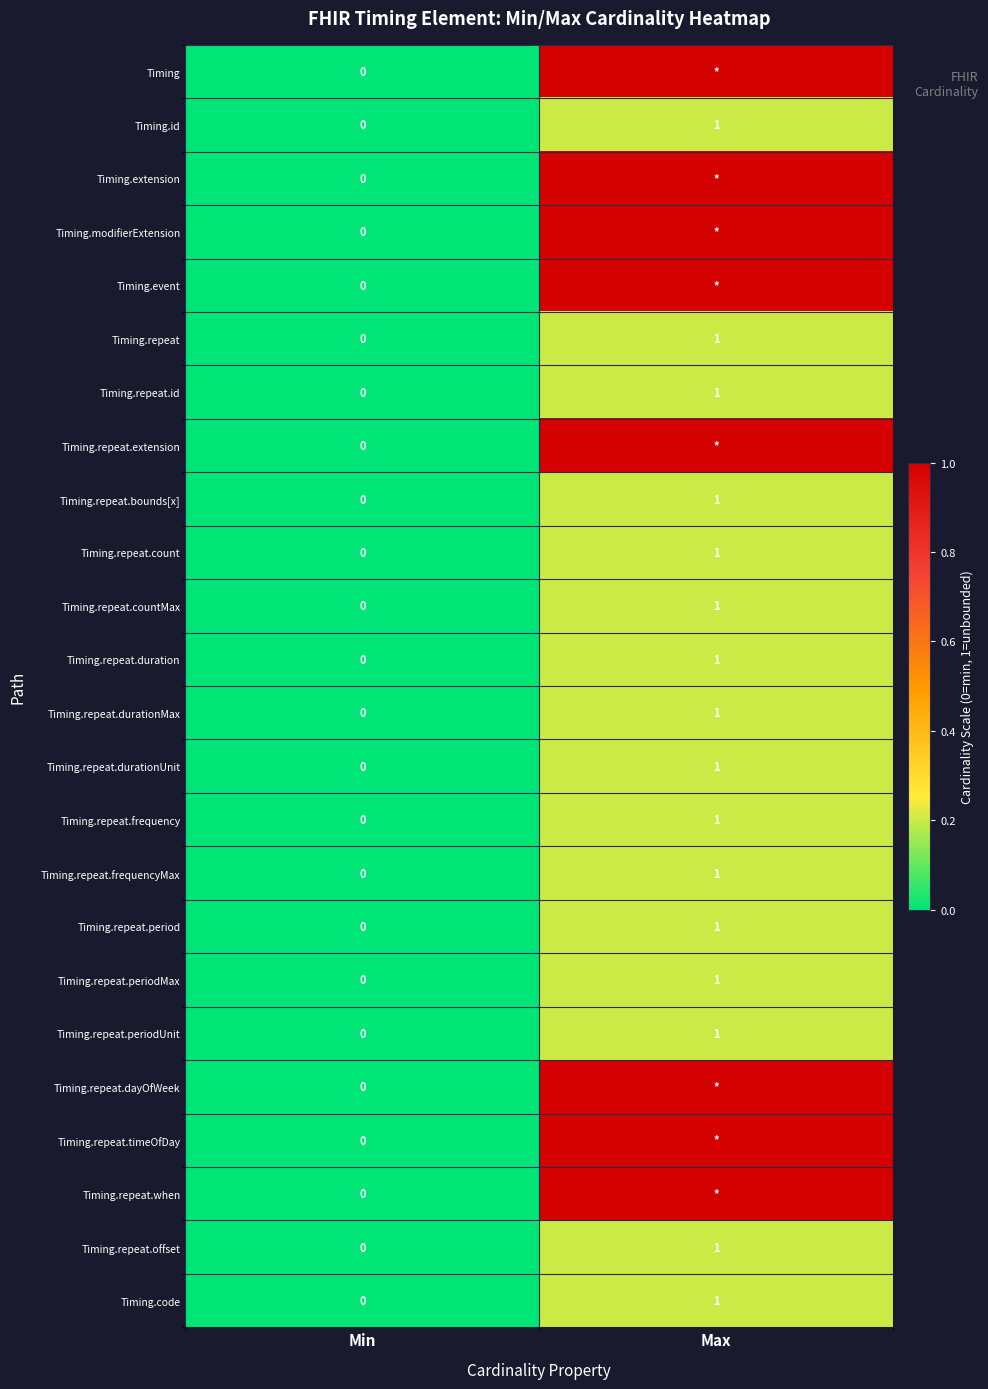

How many Timing.repeat.period values are between 0 and 1?

2